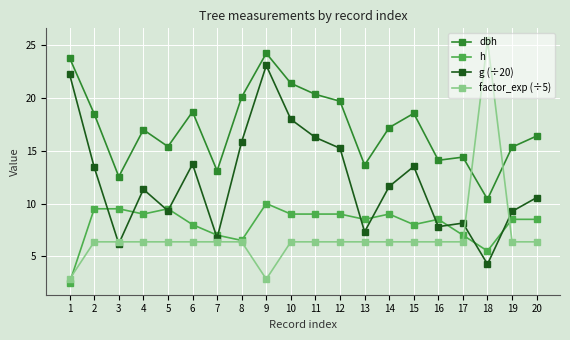

At which category does g (÷20) reach its first local peak?

4